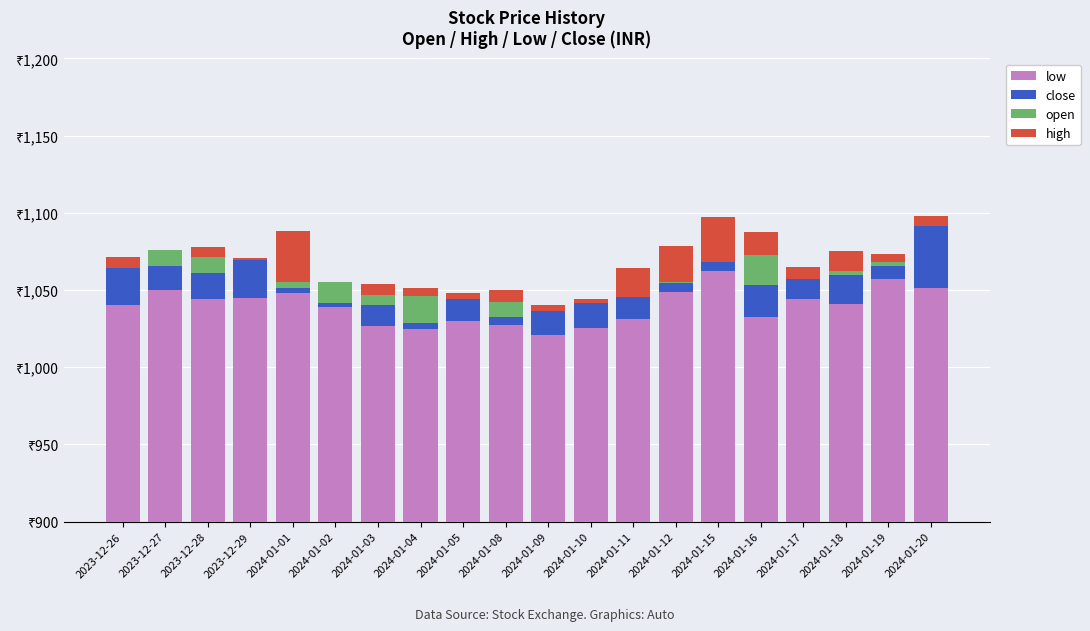

What is the label of the 1st bar from the left?

2023-12-26